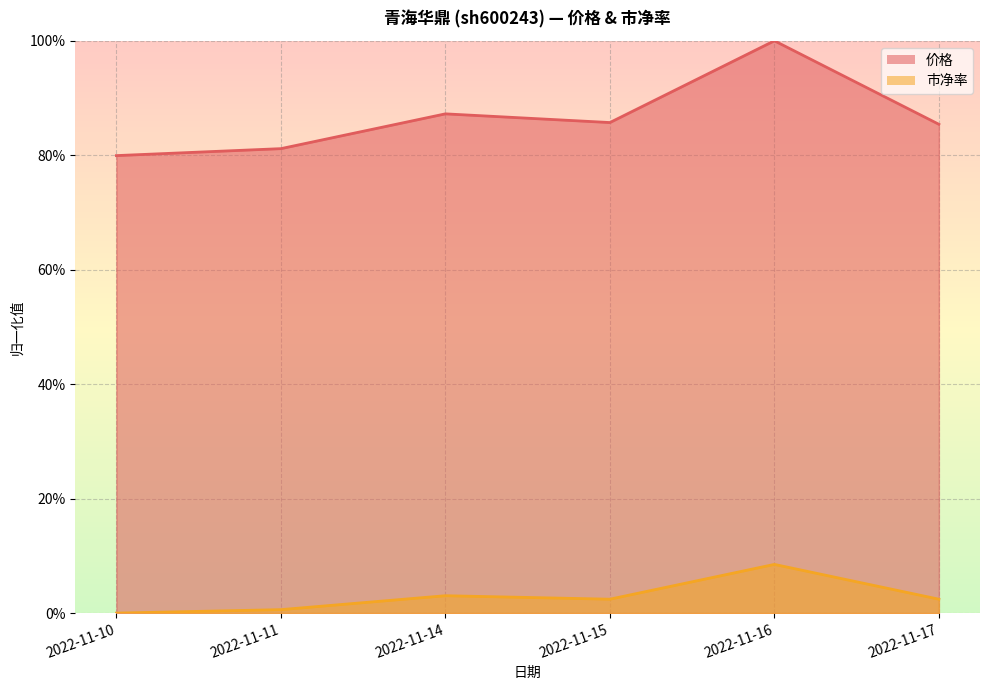

Reading left to right, what are all the values shown in this chart?

价格: 0.8	0.8	0.9	0.9	1.0	0.9
市净率: 0.0	0.0	0.0	0.0	0.1	0.0